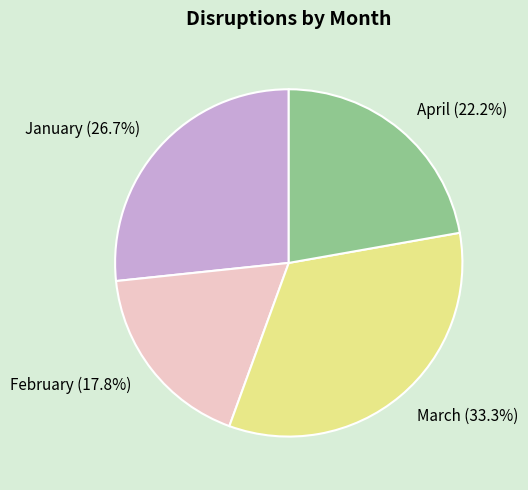

Which slice is the largest?

March